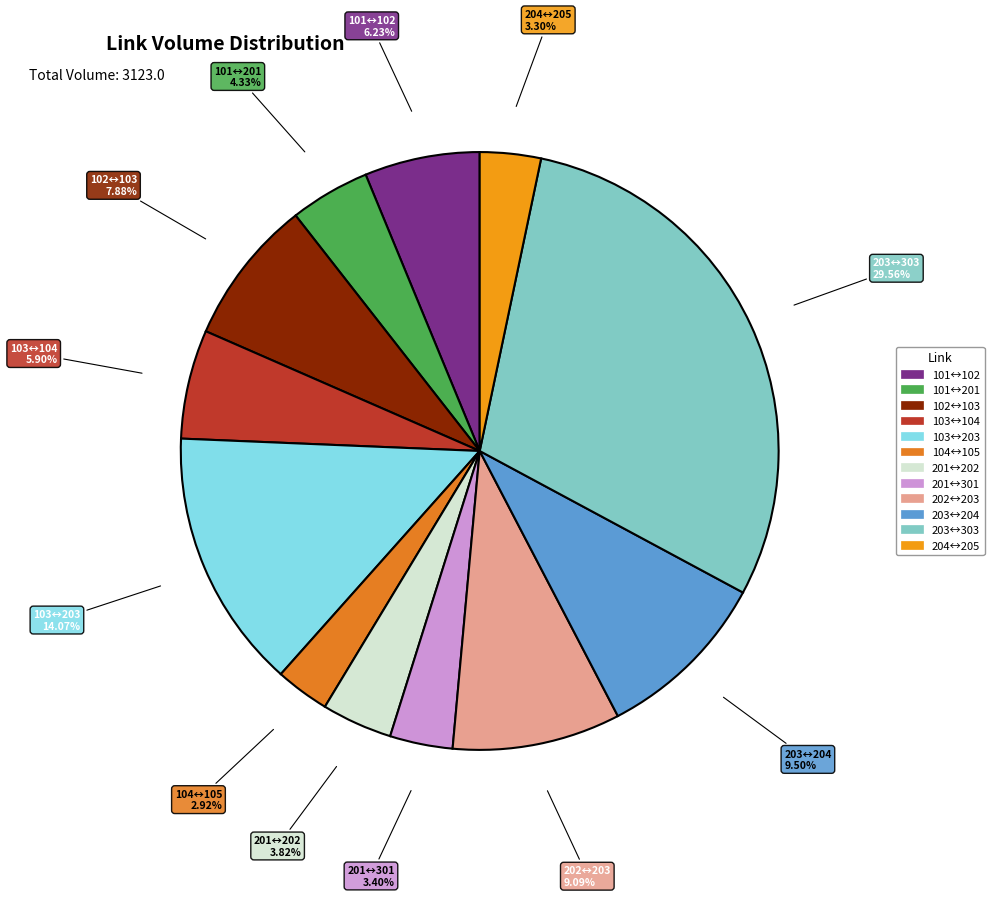

How many slices are in this pie chart?

12